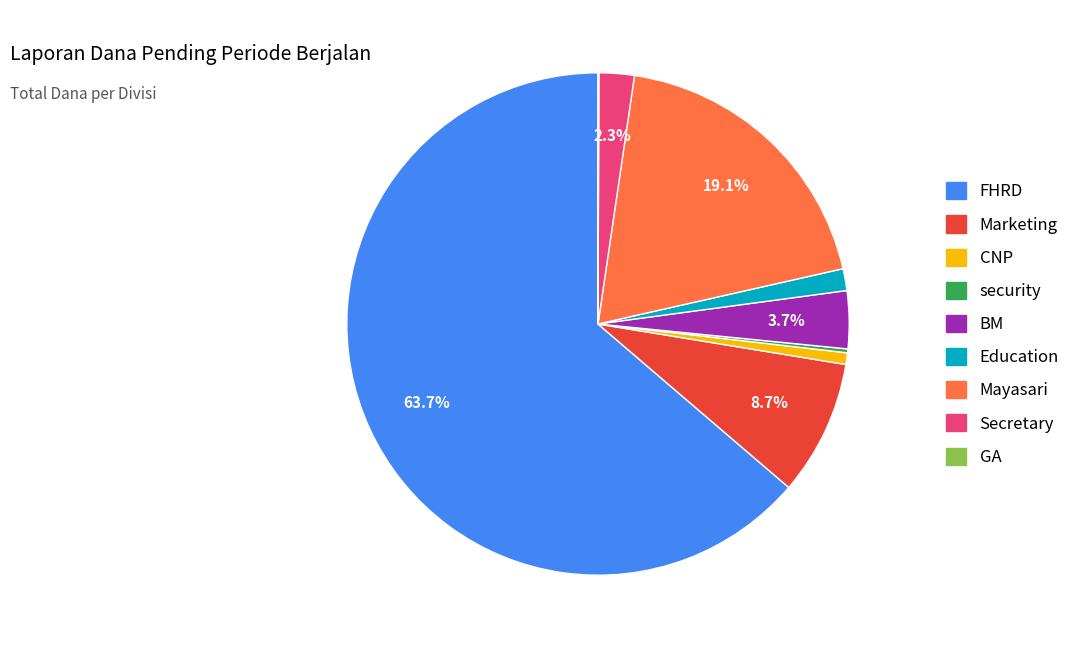

Which slice is the largest?

FHRD